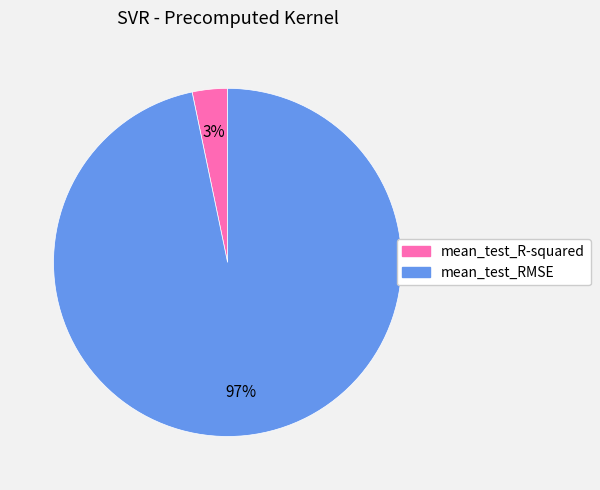

To the nearest percent, what is the average slice percentage?

50%